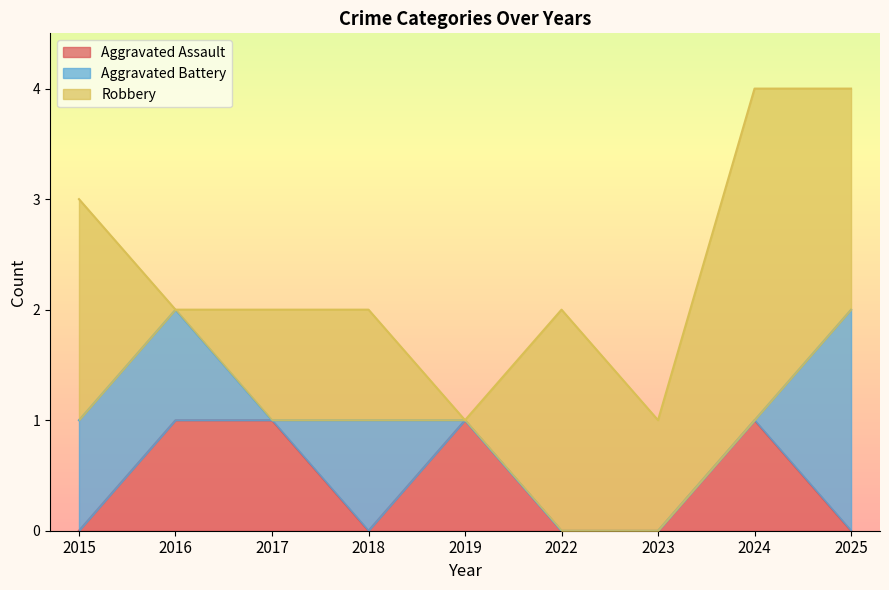

Reading left to right, what are all the values shown in this chart?

Aggravated Assault: 2015=0	2016=1	2017=1	2018=0	2019=1	2022=0	2023=0	2024=1	2025=0
Aggravated Battery: 2015=1	2016=1	2017=0	2018=1	2019=0	2022=0	2023=0	2024=0	2025=2
Robbery: 2015=2	2016=0	2017=1	2018=1	2019=0	2022=2	2023=1	2024=3	2025=2